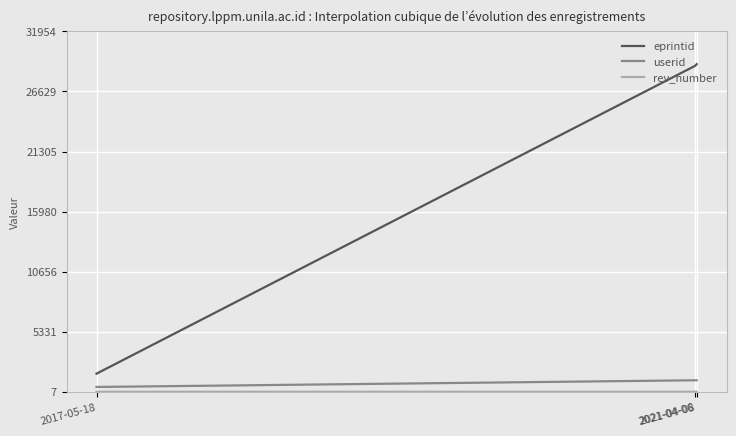

What is the total value across all series at 2021-04-06?

29940